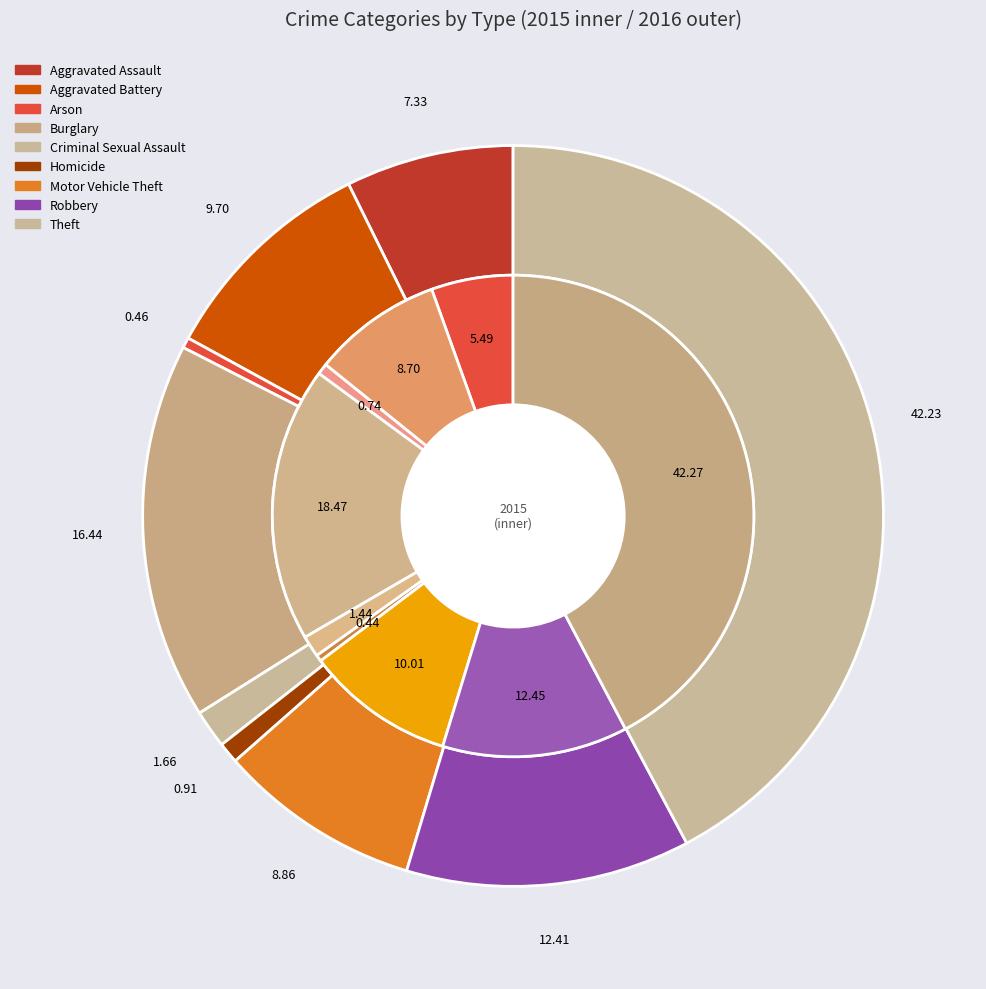

The Homicide slice represents 1% of the pie. True or false?

False